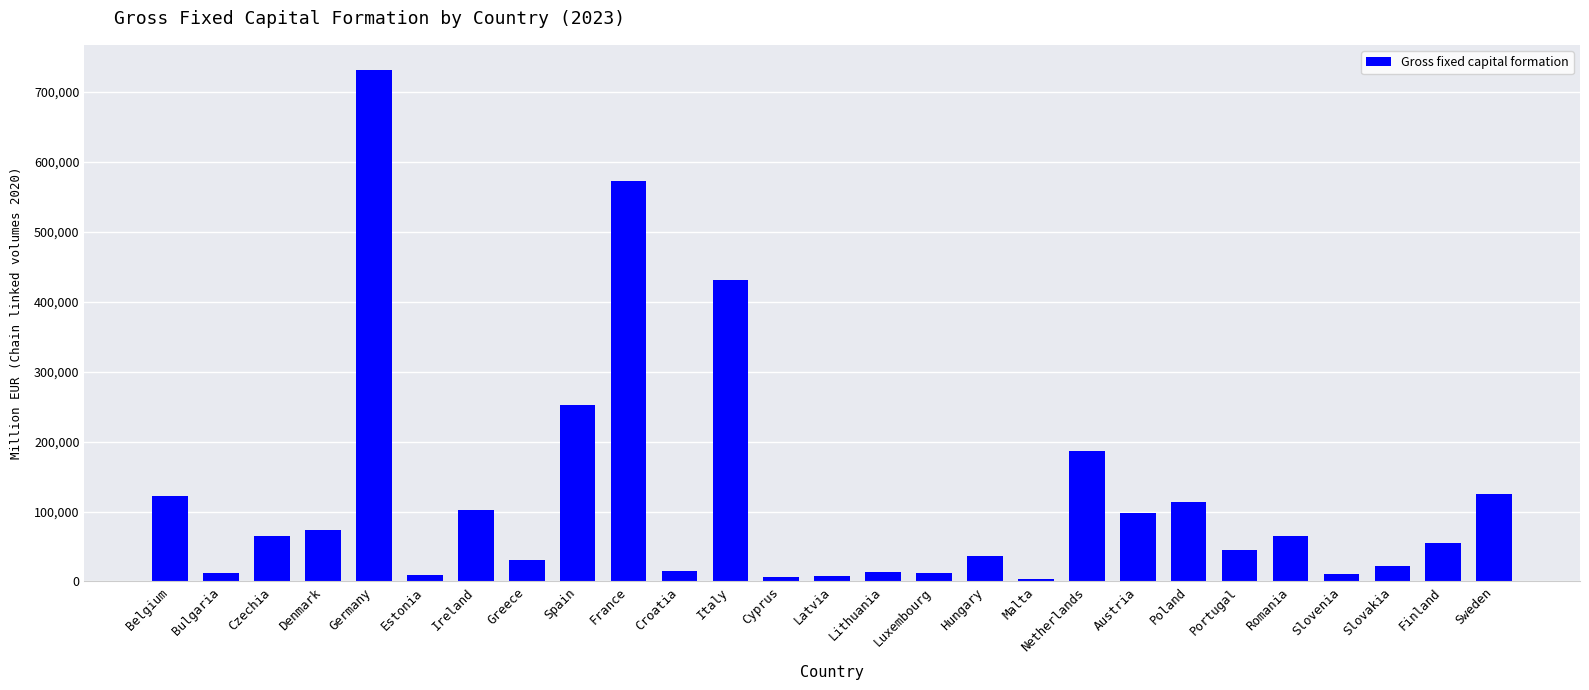

How many data points are less than 55521?

13